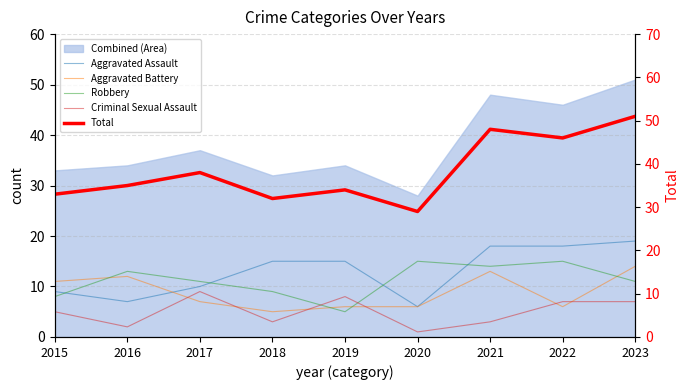

What is the value of the Criminal Sexual Assault point at the 2nd from the left?

2